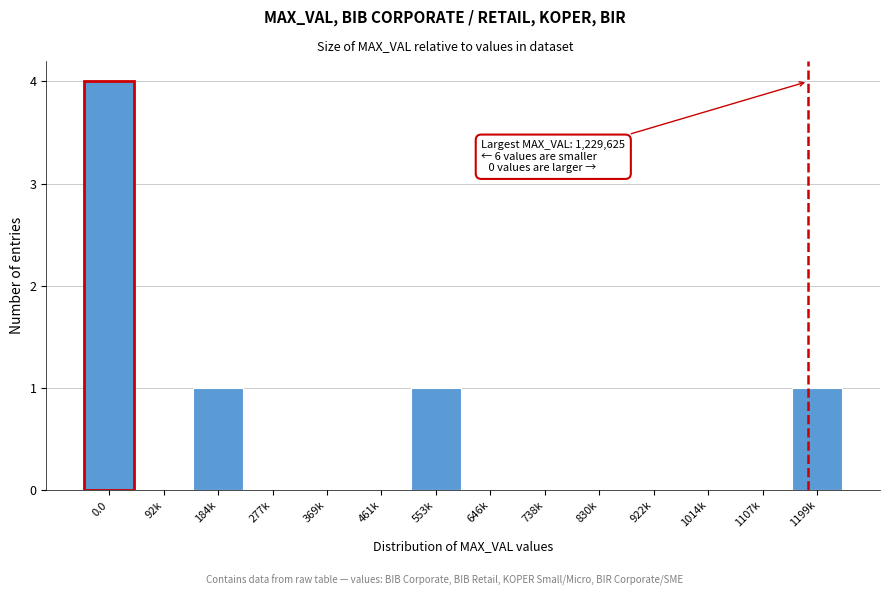

Reading left to right, transcribe all the data shown in this chart.

0.0=4	92k=0	184k=1	277k=0	369k=0	461k=0	553k=1	646k=0	738k=0	830k=0	922k=0	1014k=0	1107k=0	1199k=1